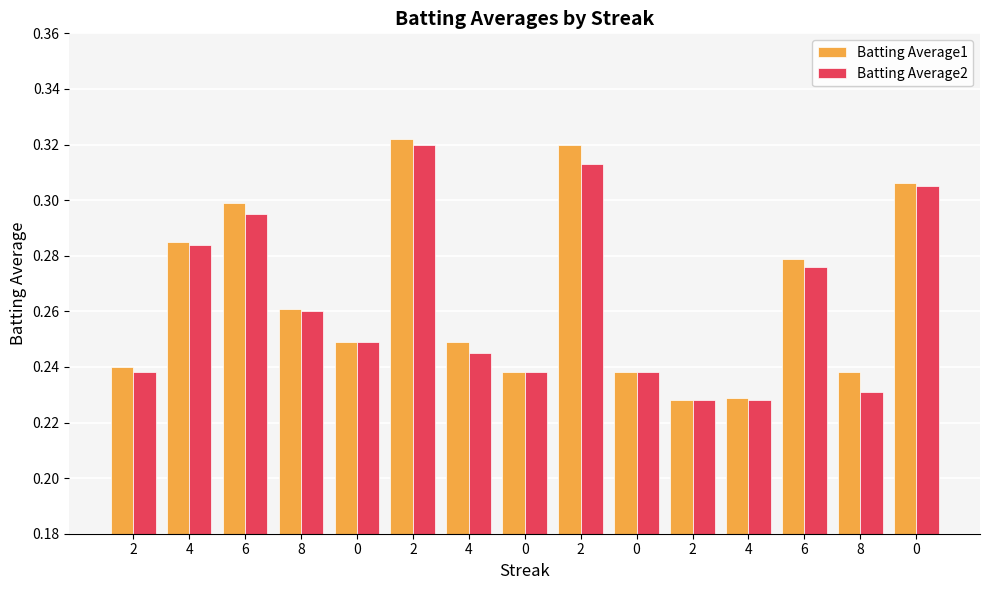

At which category is the sum across all series the highest?

2